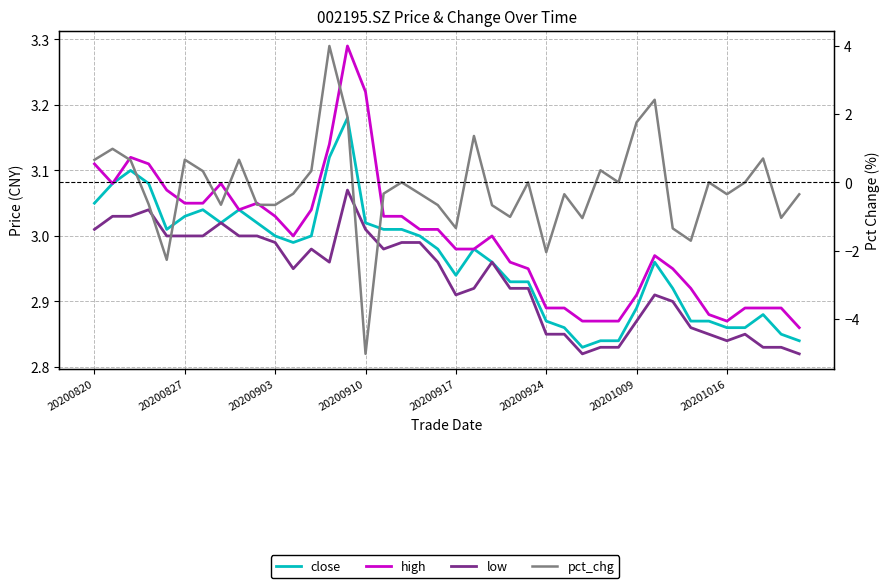

Is the value of low at 38 greater than the value of close at 28?

No